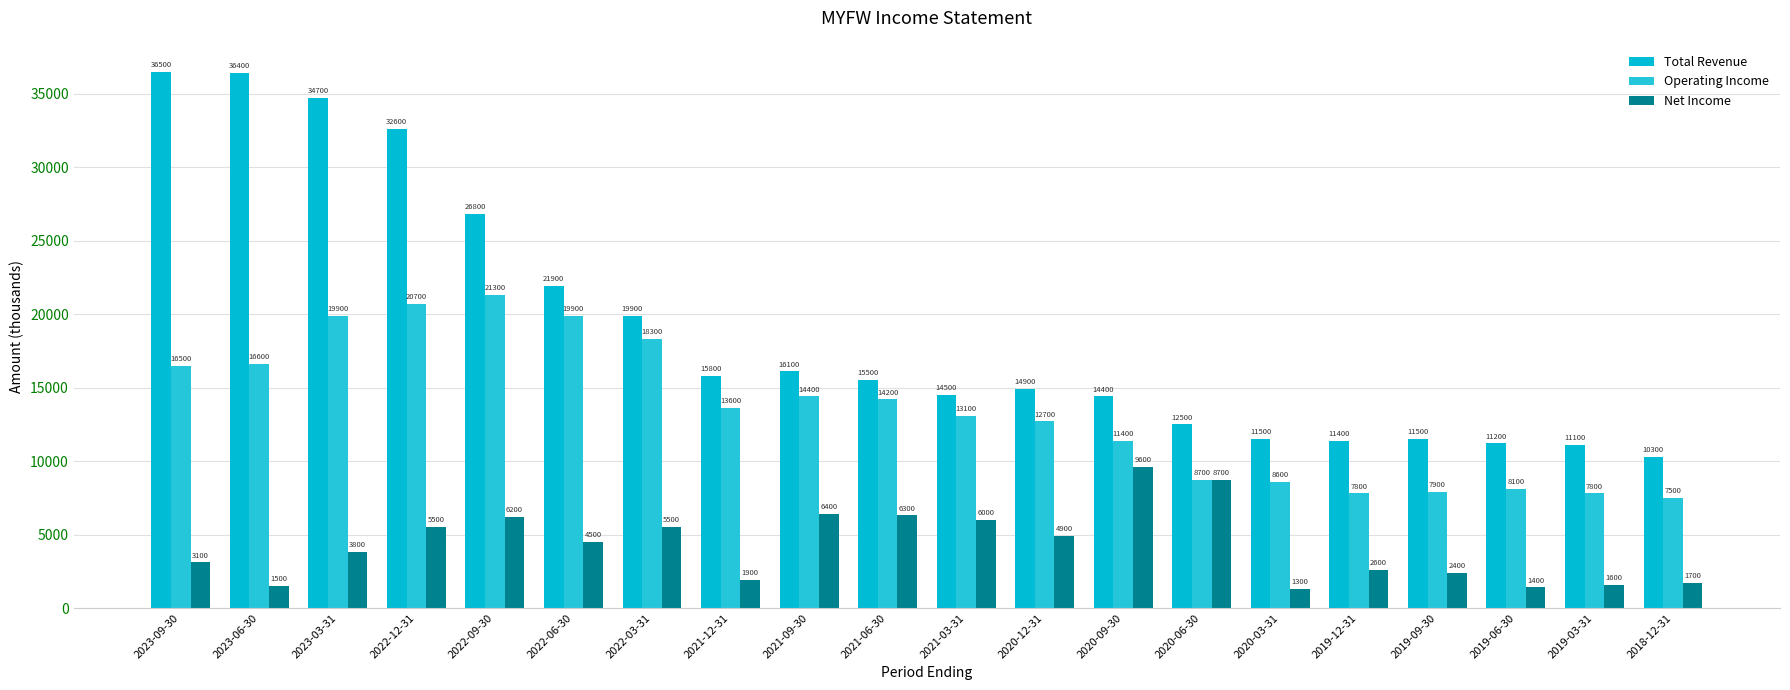

What is the label of the 12th bar from the right?

2021-09-30